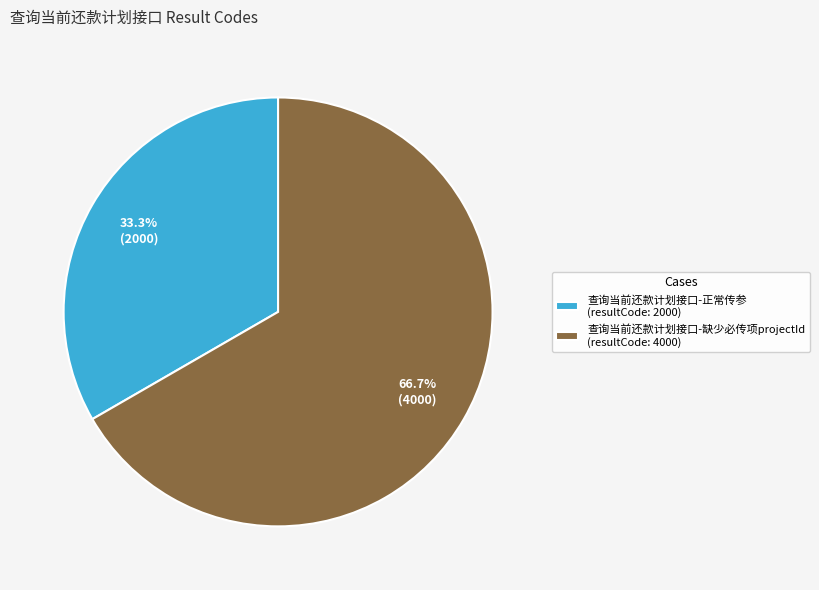

Which category has the biggest portion of the pie?

查询当前还款计划接口-缺少必传项projectId